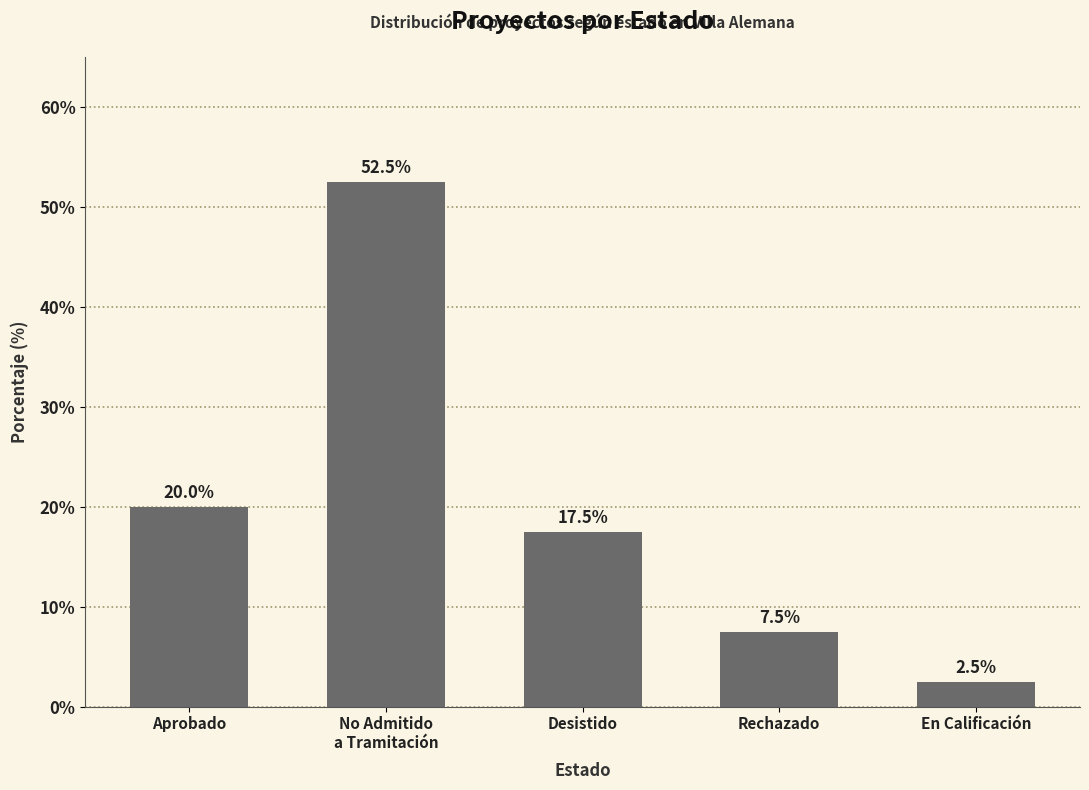

Rank the categories by value from lowest to highest.

En Calificación, Rechazado, Desistido, Aprobado, No Admitido
a Tramitación